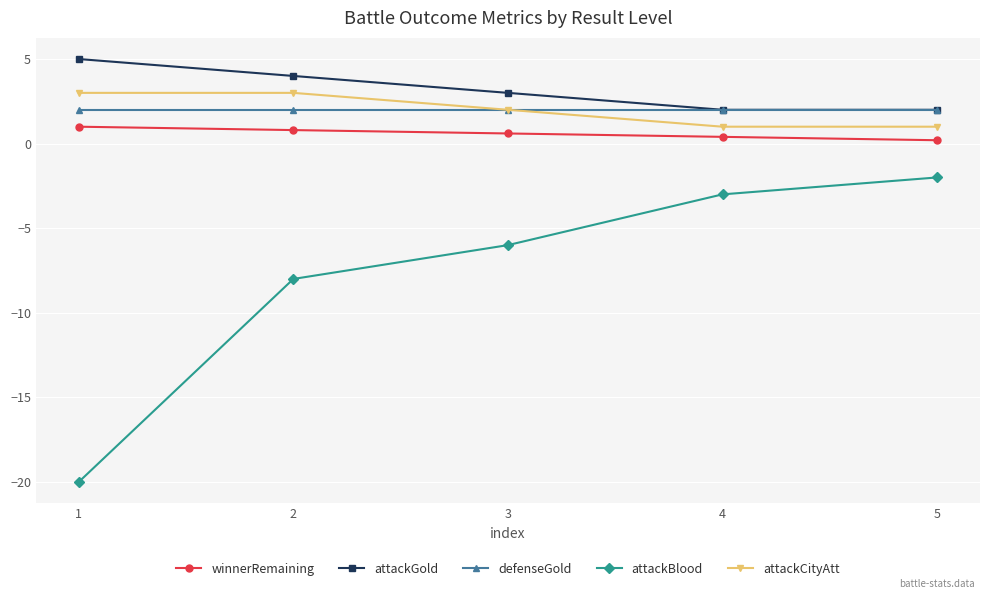

Between 2 and 5, which series saw the biggest shift?

attackBlood